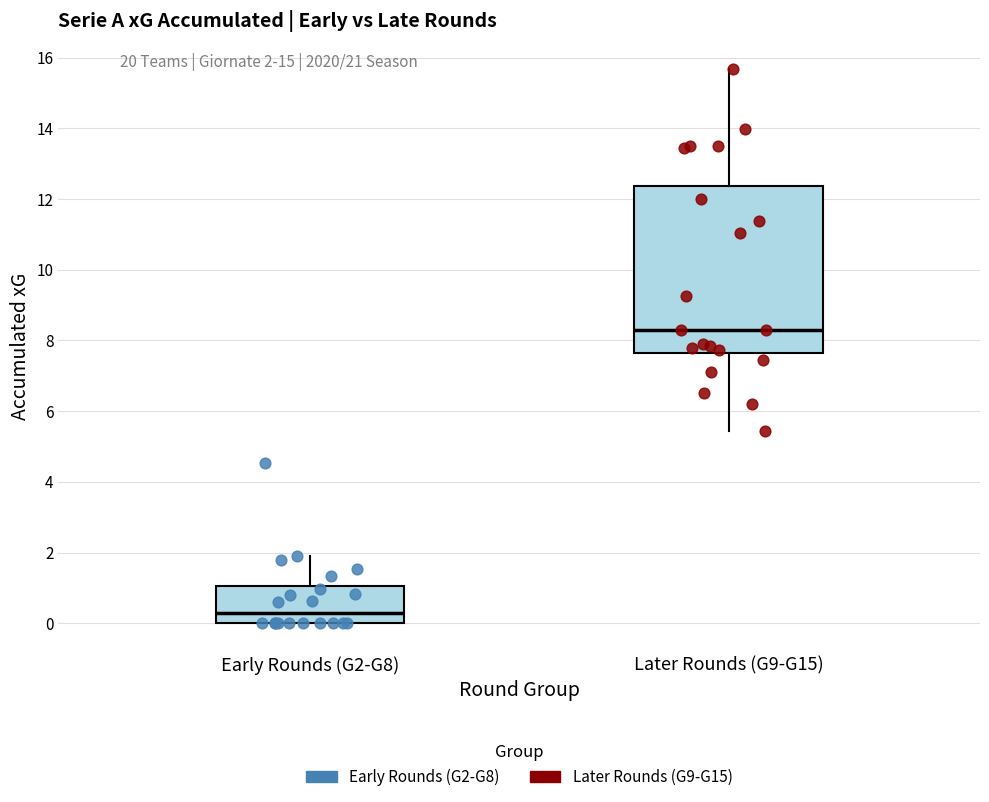

Reading left to right, transcribe this box plot: for each box, give where its median line is, the range the box spans, and where its two whiskers end, as read against the y-axis. The values are not printed on the chart, so give them approximately, as read against the axis.

Early Rounds (G2-G8): median 0.4, box 0.0 to 1.0, whiskers 0.0 to 1.8
Later Rounds (G9-G15): median 8.4, box 7.6 to 12.4, whiskers 5.4 to 15.6